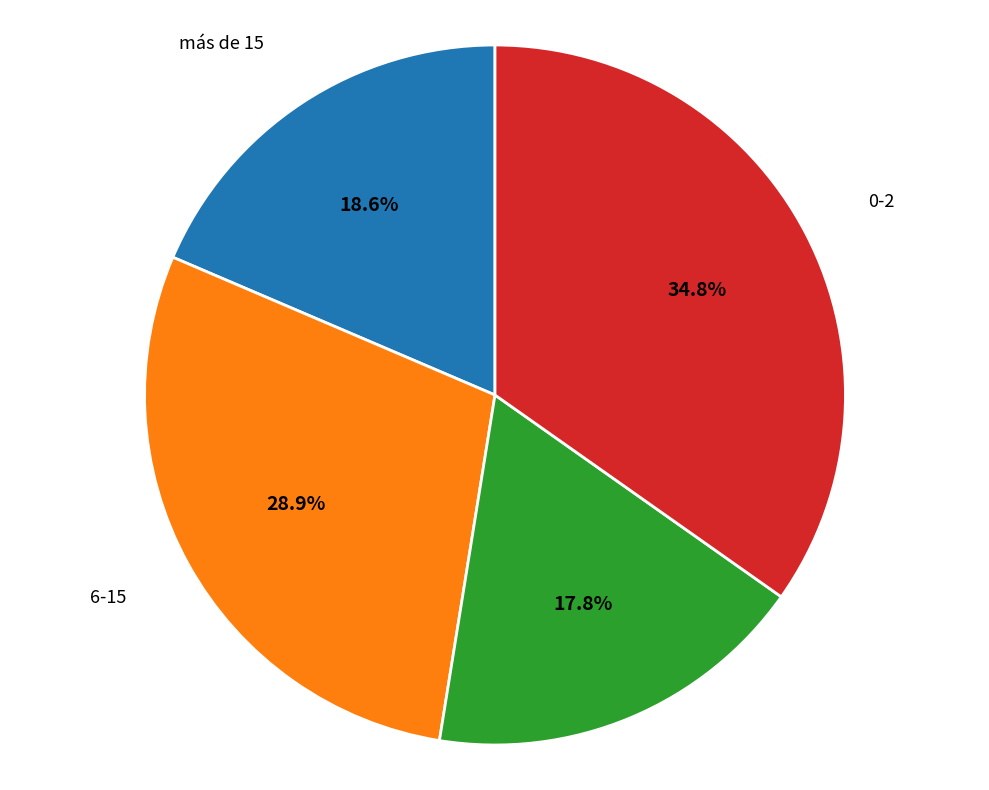

True or false: 3-5 accounts for 18% of the total.

True